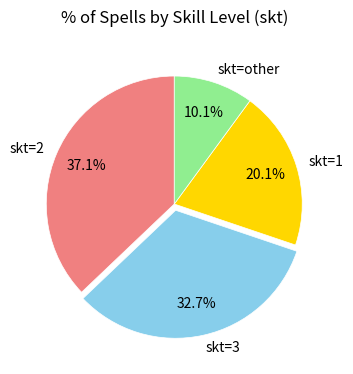

Rank the categories by value from lowest to highest.

skt=other, skt=1, skt=3, skt=2